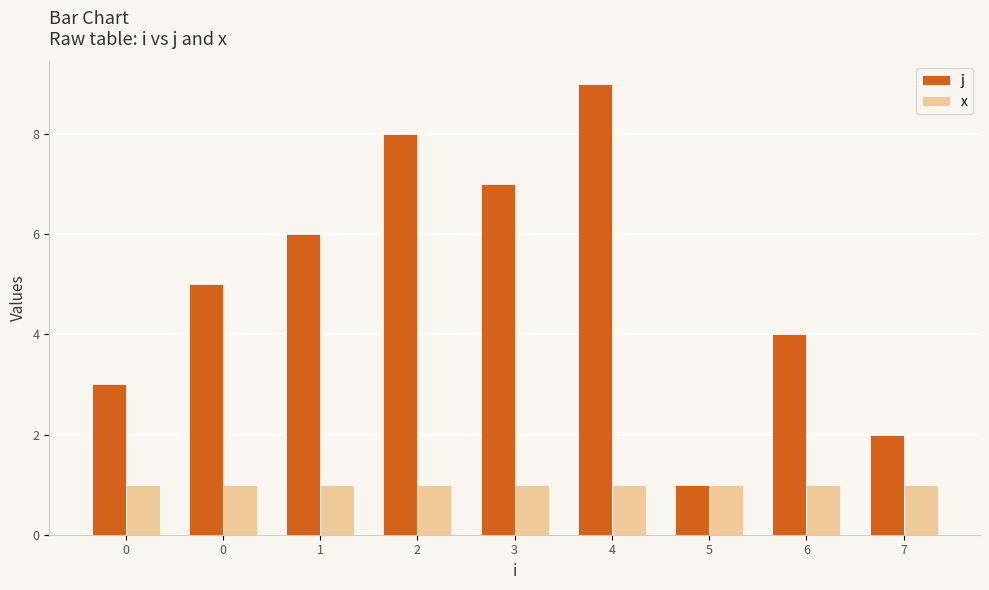

Rank the series at 0 from highest to lowest value.

j, x